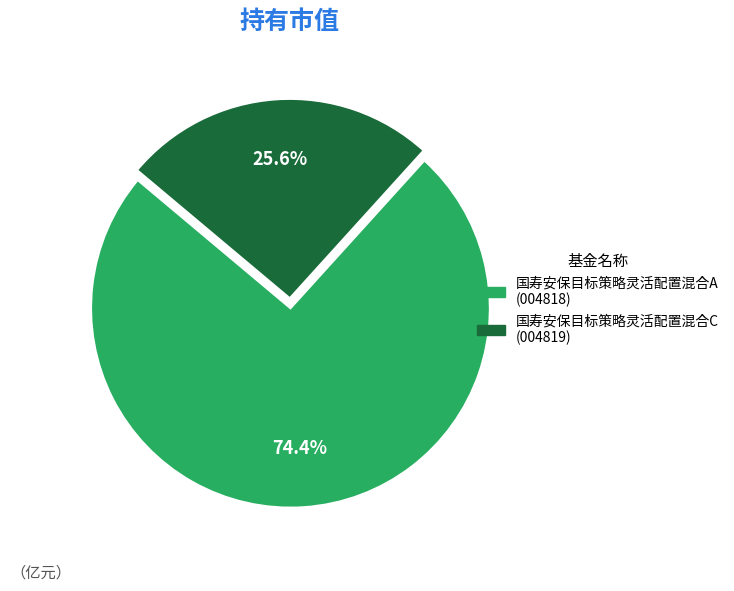

To the nearest percent, what is the average slice percentage?

50%